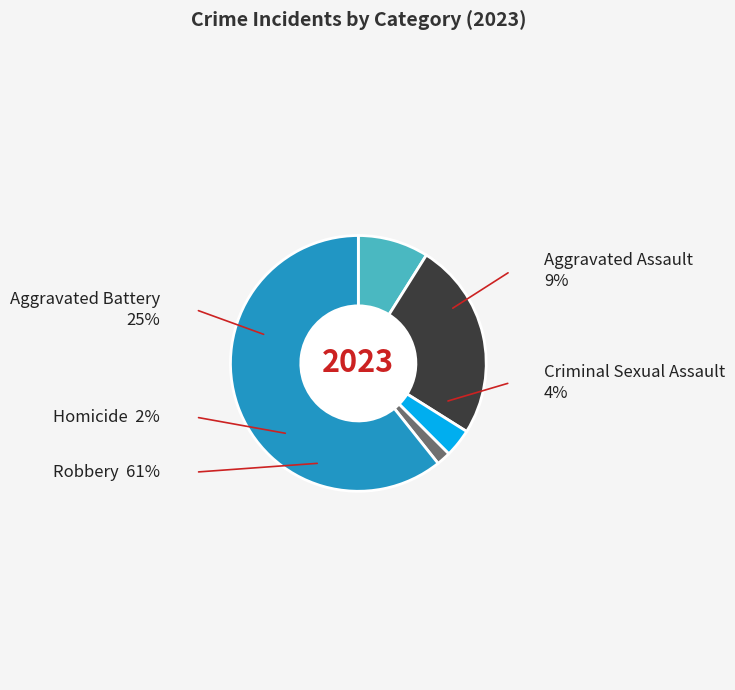

Is there any slice that represents more than half of the pie?

Yes